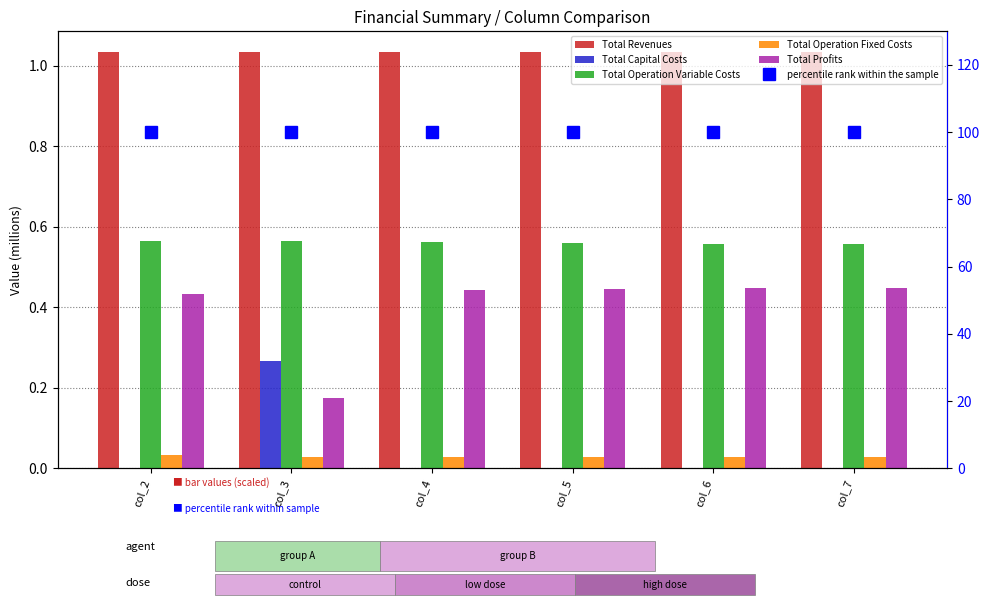

Between col_5 and col_7, which series saw the biggest shift?

Total Operation Variable Costs